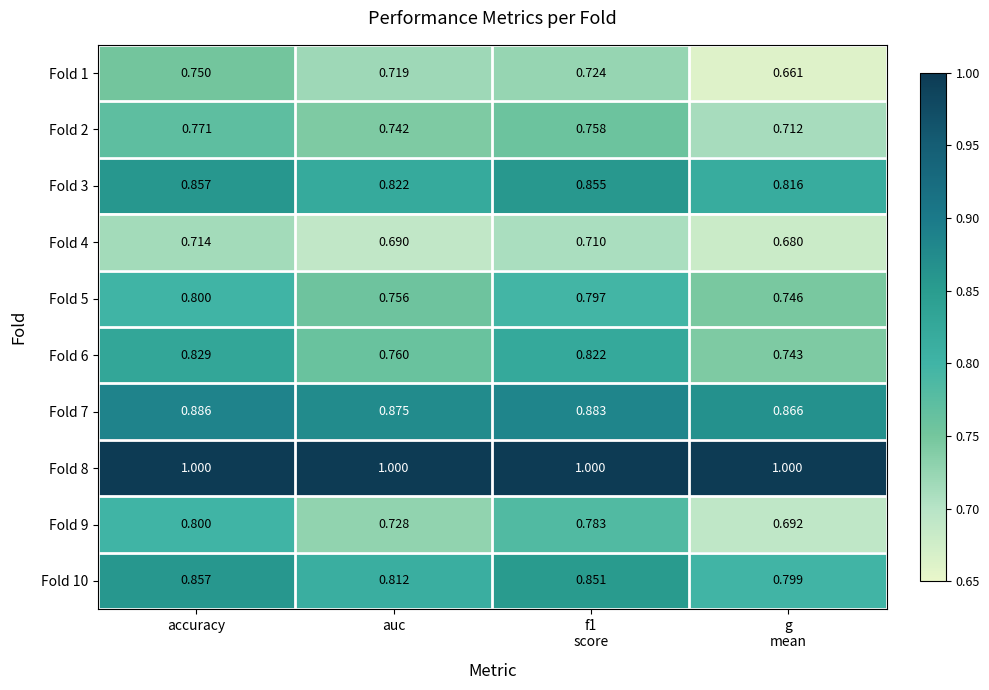

Which category has the highest value in the Fold 1 series?

accuracy